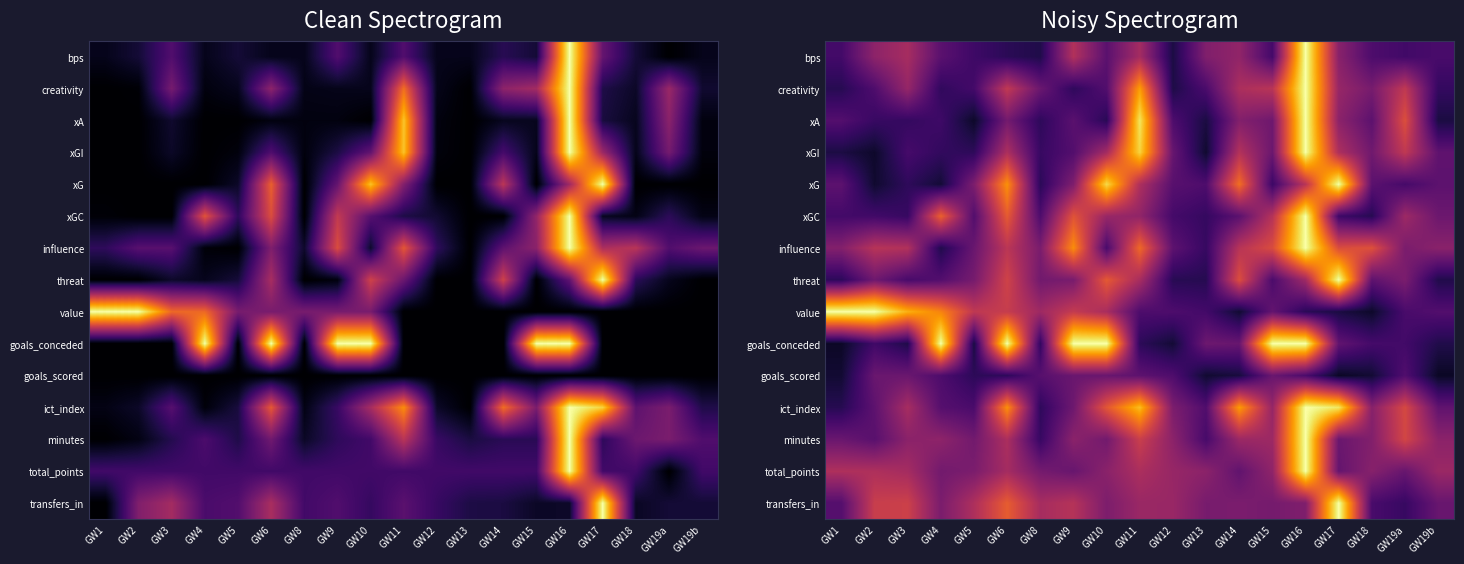

True or false: minutes has a value of 0.1 at GW11.

False